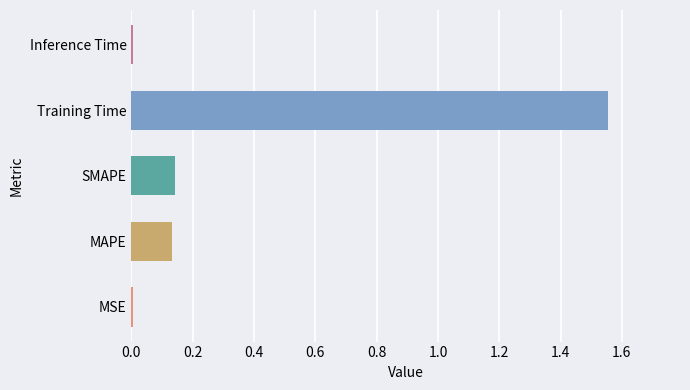

Is it true that the value at MSE is 0.0?

True